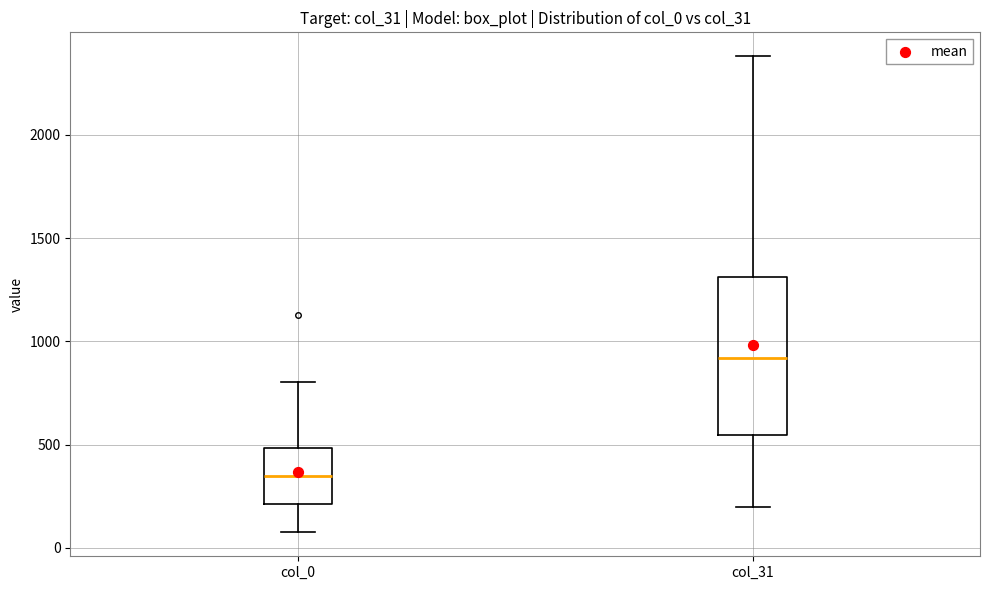

Which box is the tallest, from its lower edge to its upper edge?

col_31